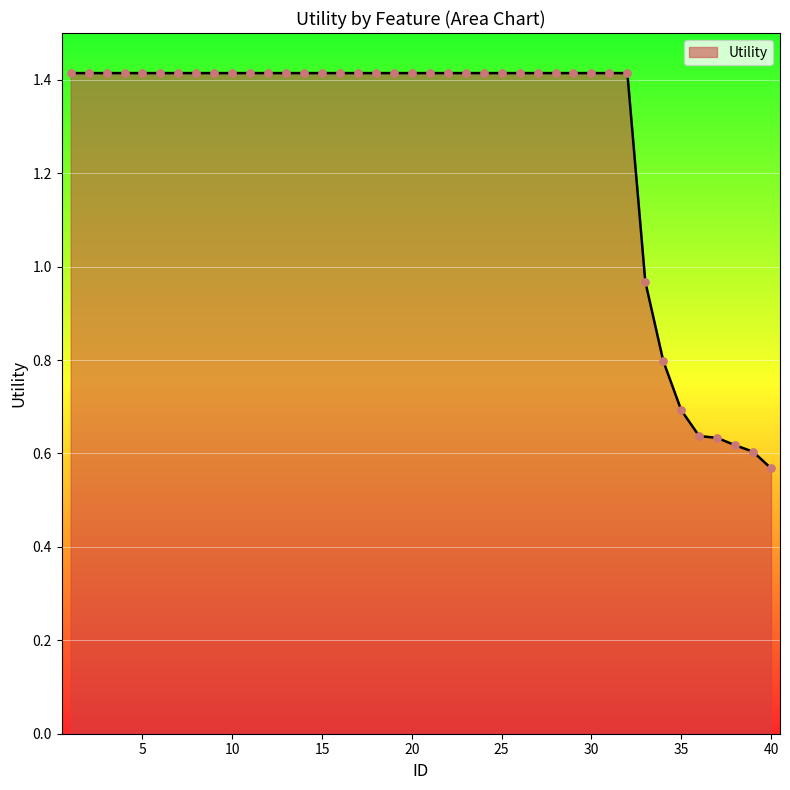

What is the difference between the maximum and minimum values?

0.8